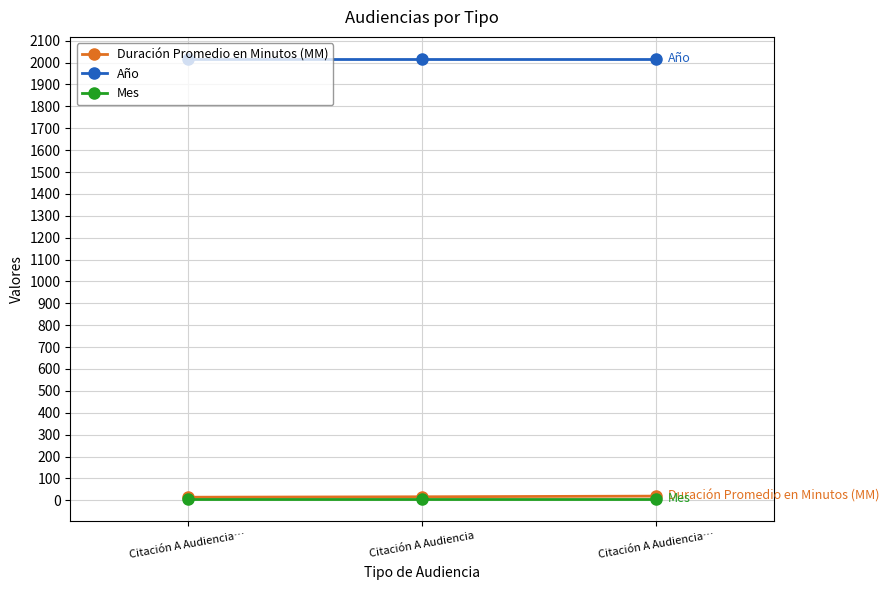

What is the total value across all series at Citación A Audiencia…?

2039